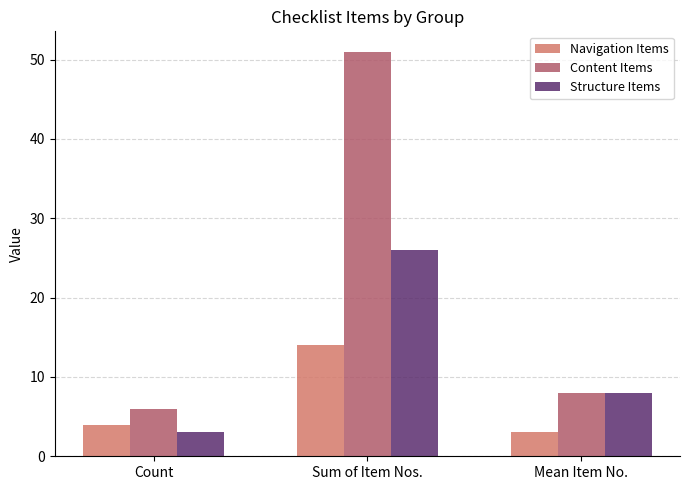

True or false: Structure Items has a value of 3 at Count.

True